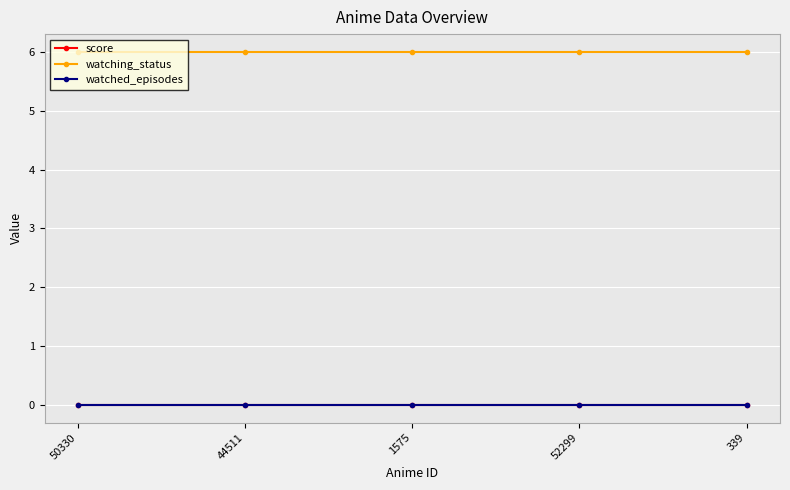

At which category does the chart reach its minimum across all series?

50330